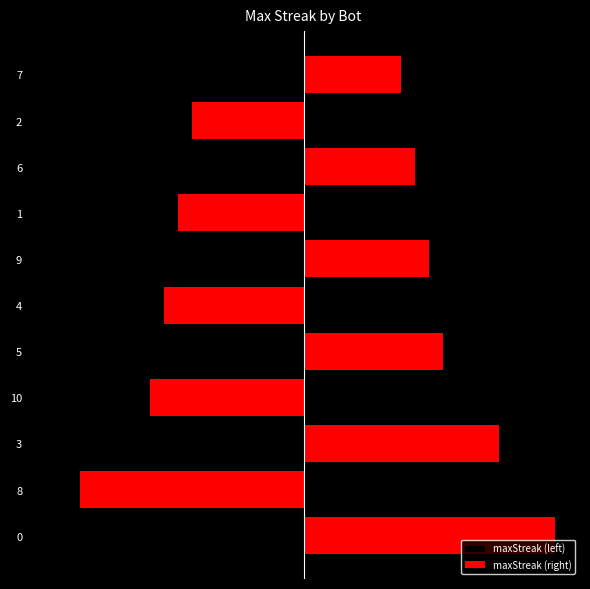

What is the value of the maxStreak (right) bar at the 10th from the left?

4.0